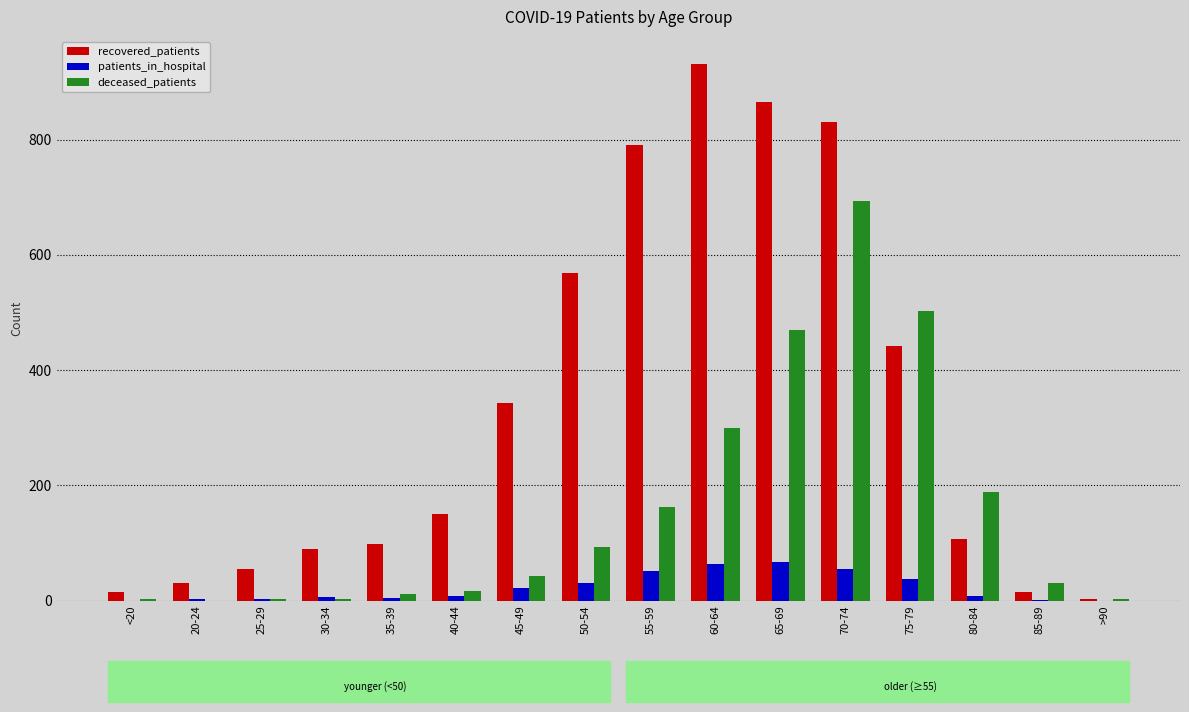

At how many categories does at least one series exceed 315?

7